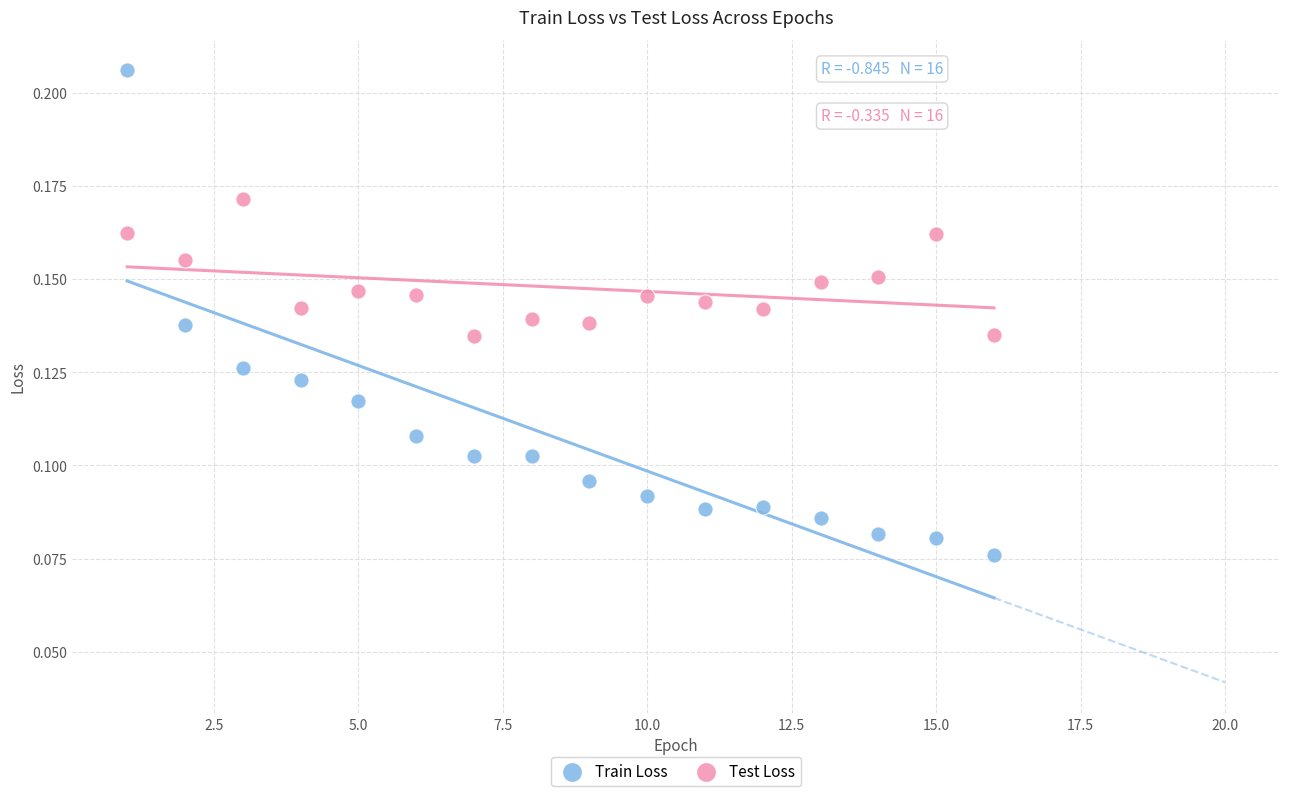

Which series reaches the minimum Y coordinate?

Train Loss